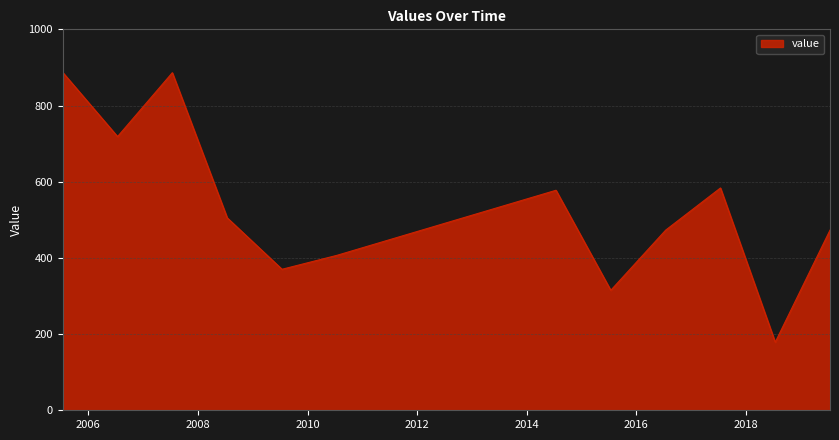

What is the sum of all values?

6373.9